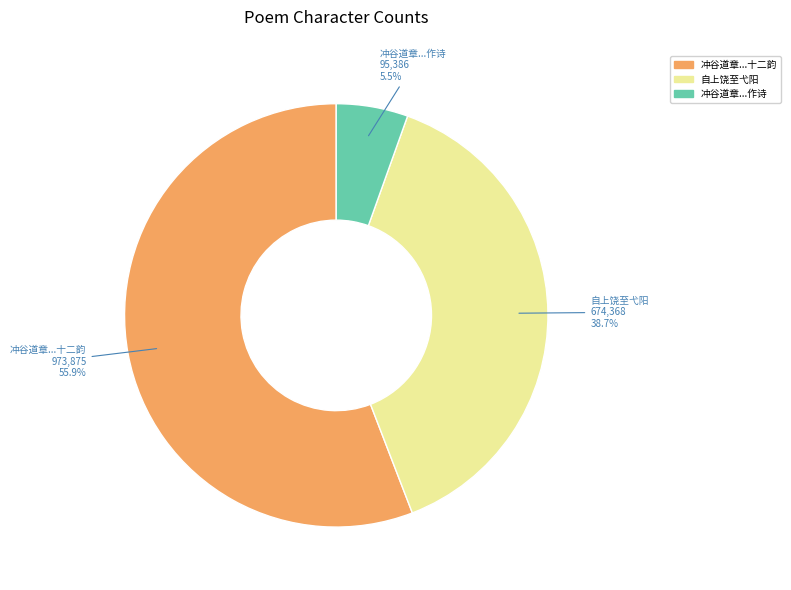

Which category has the smallest portion of the pie?

冲谷道章...作诗